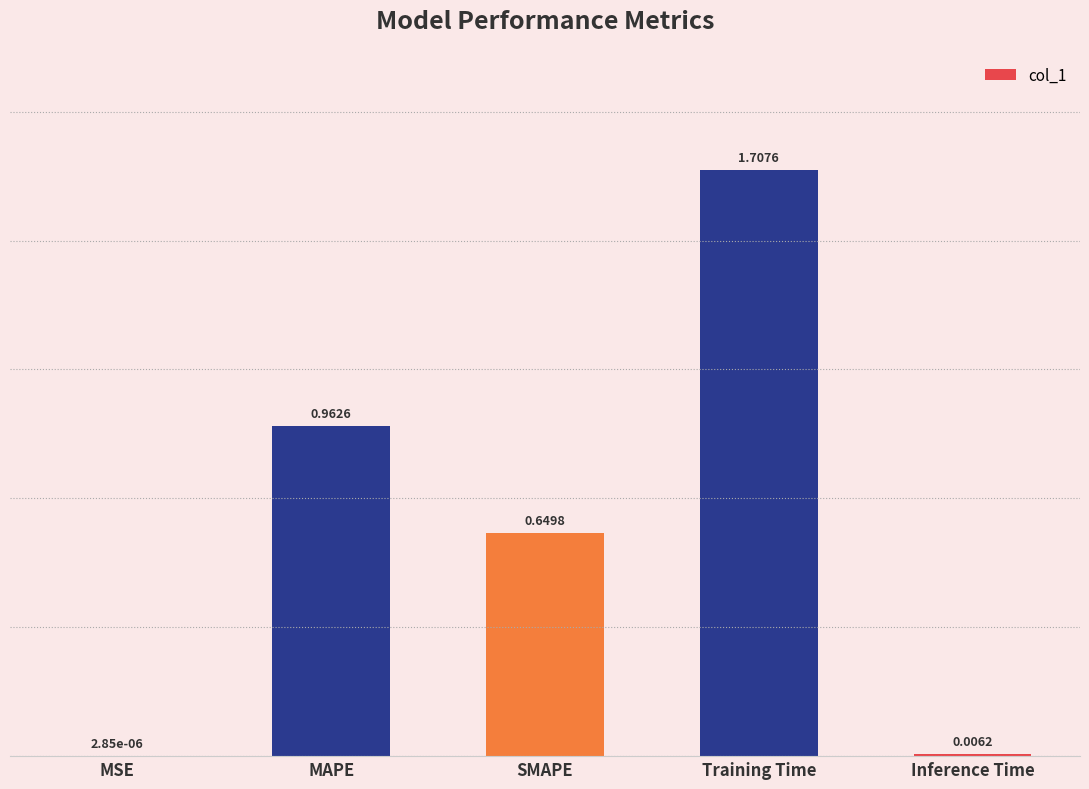

What is the sum of the values at Training Time and MSE?

1.7